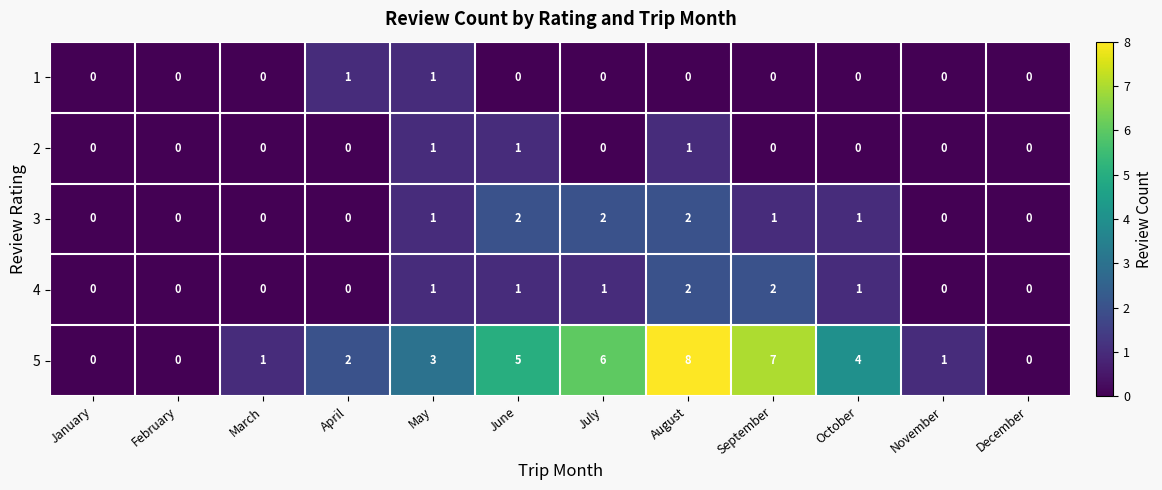

The value of 4 at February is 1. True or false?

False